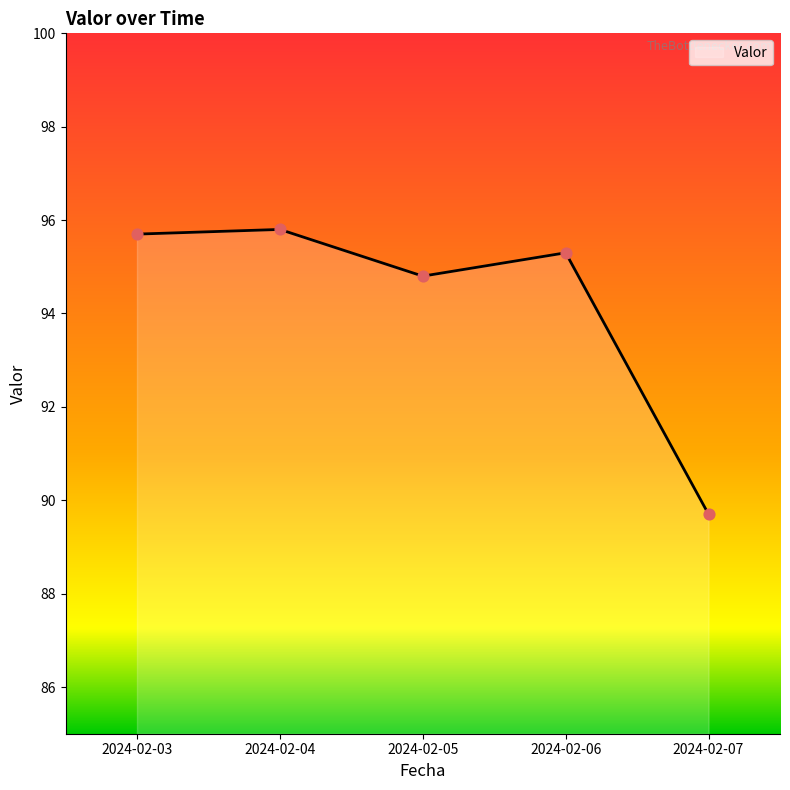

Between 2024-02-05 and 2024-02-07, which is larger?

2024-02-05